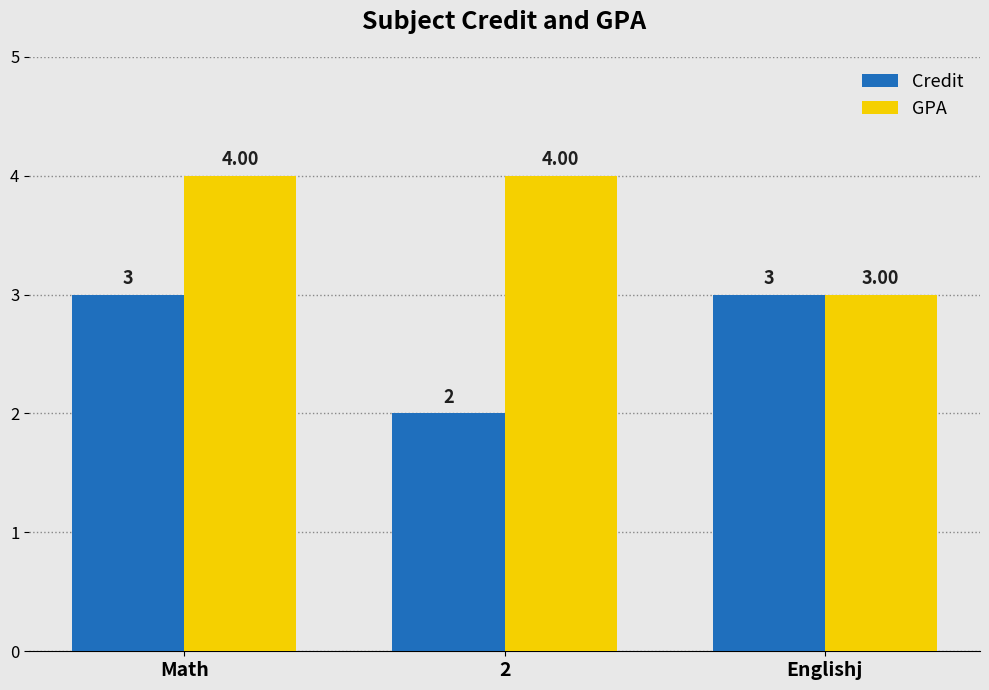

What position from the right is 2?

2